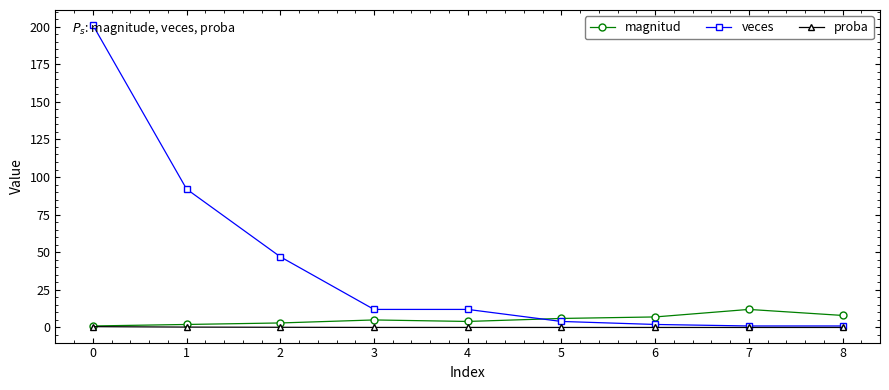

What is the sum of all magnitud values?

48.0